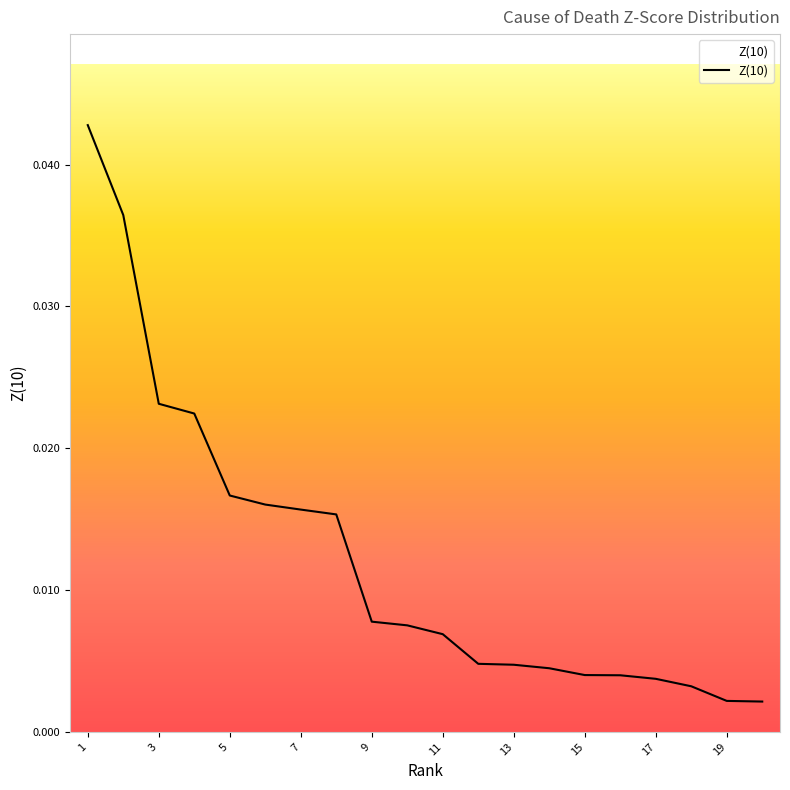

Which category has the highest value across all series?

1